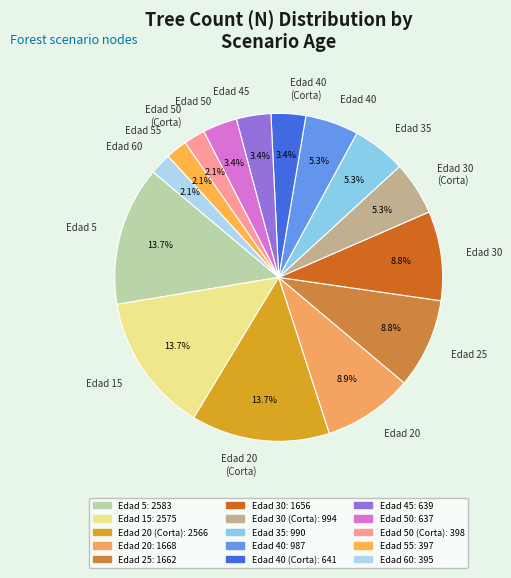

Combined, do Edad 35 and Edad 30 (Corta) account for over 50%?

No